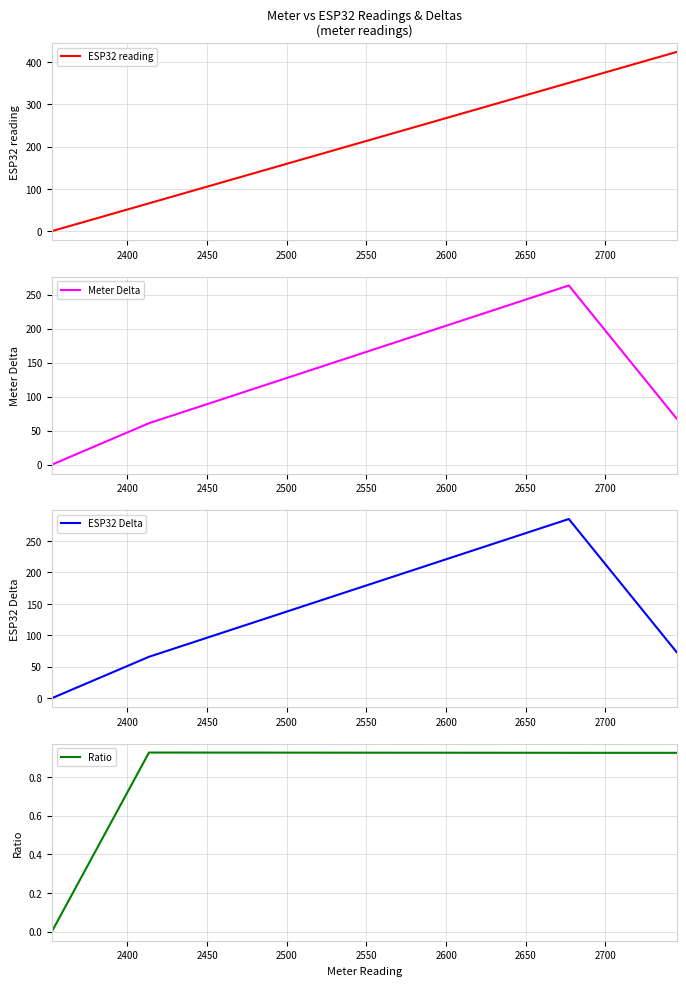

Is this an area chart (filled region under the line)?

No